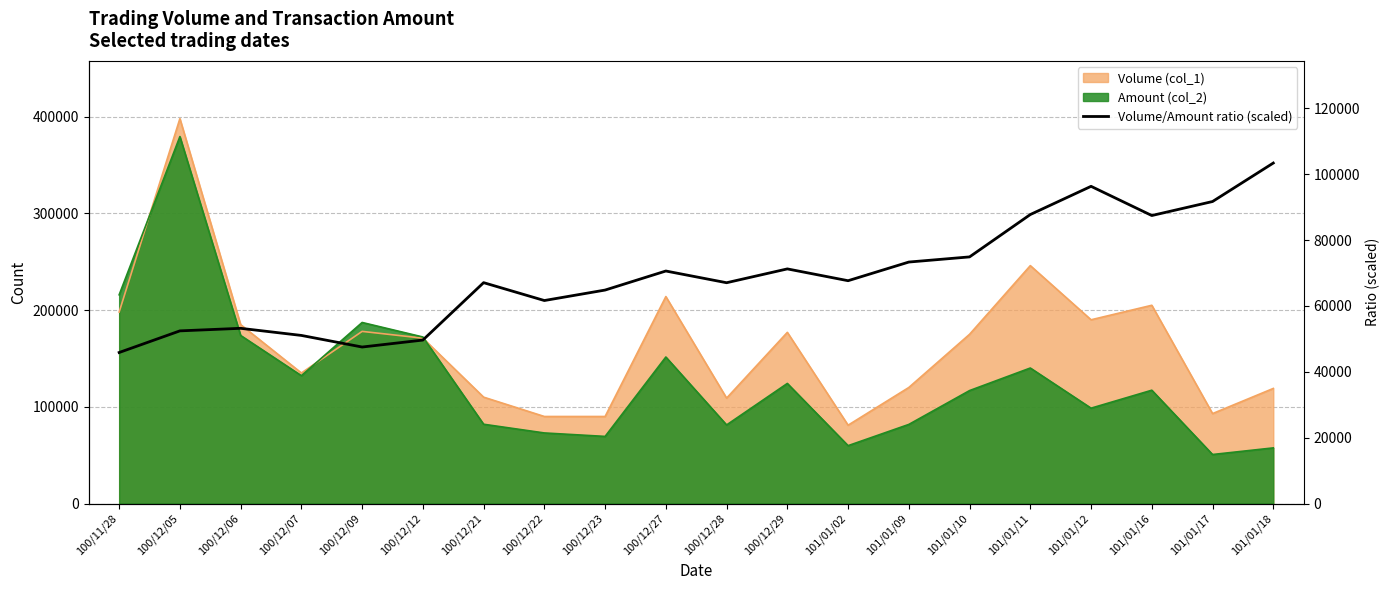

What is the greatest value displayed?

103424.3